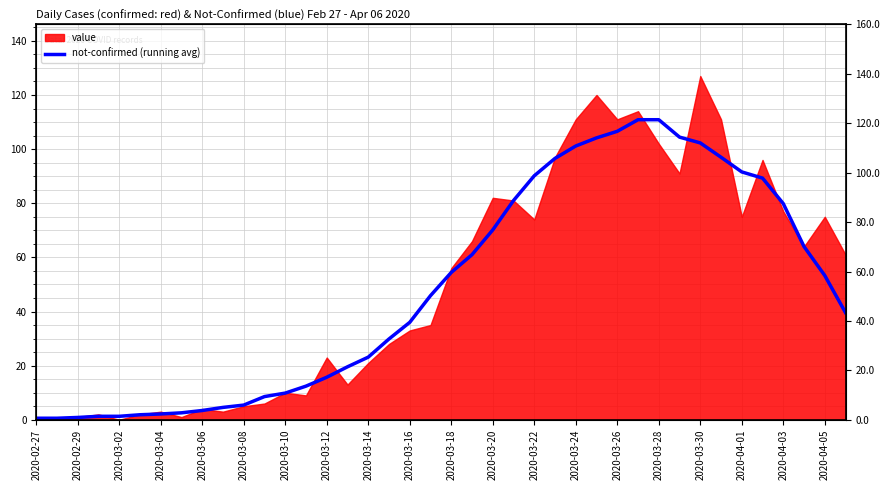

What is the average value?

48.3